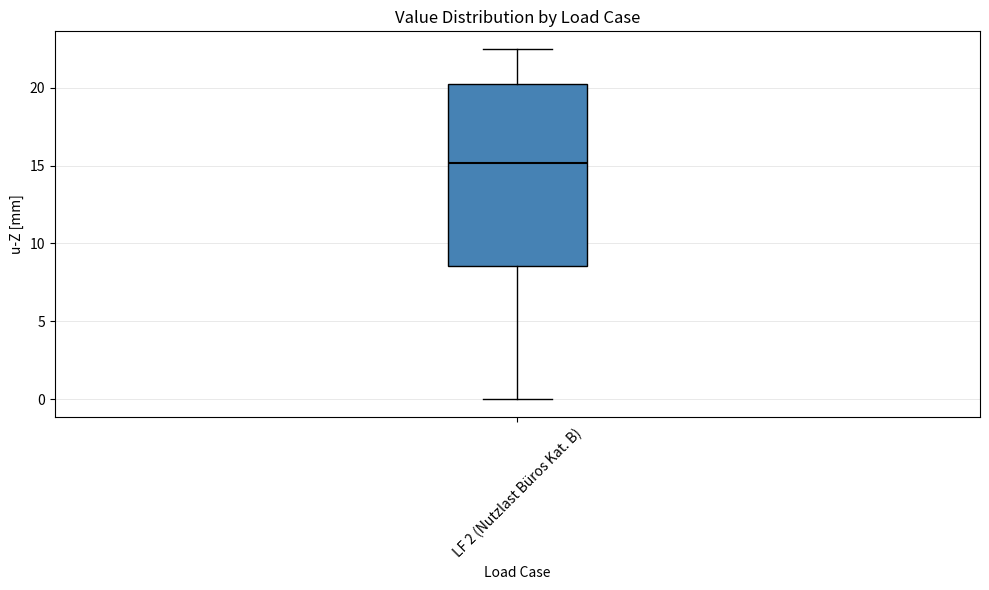

Transcribe this box plot: give where the median line is, the range the box spans, and where the two whiskers end, as read against the y-axis. The values are not printed on the chart, so give them approximately, as read against the axis.

median 15.0, box 8.5 to 20.5, whiskers 0.0 to 22.5